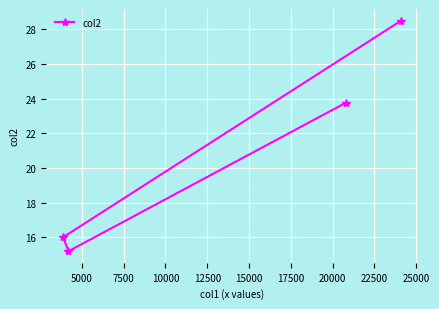

What is the sum of all values?

83.5